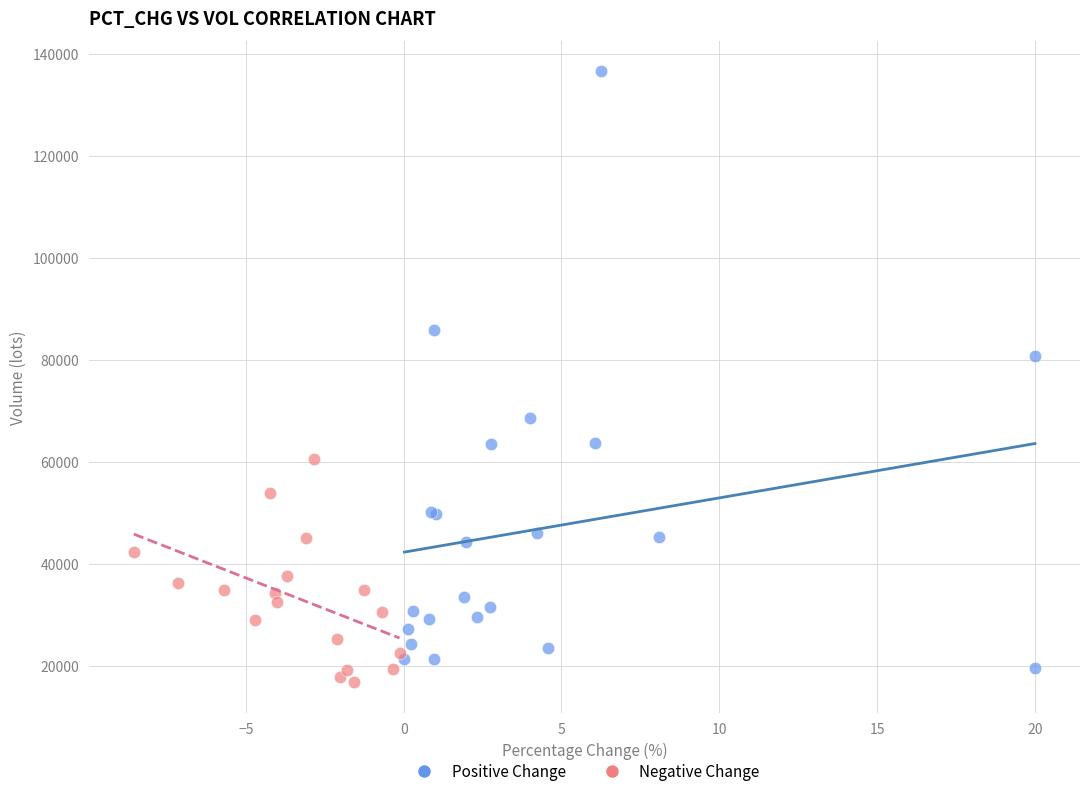

Which series has the largest Y range (max minus min)?

Positive Change